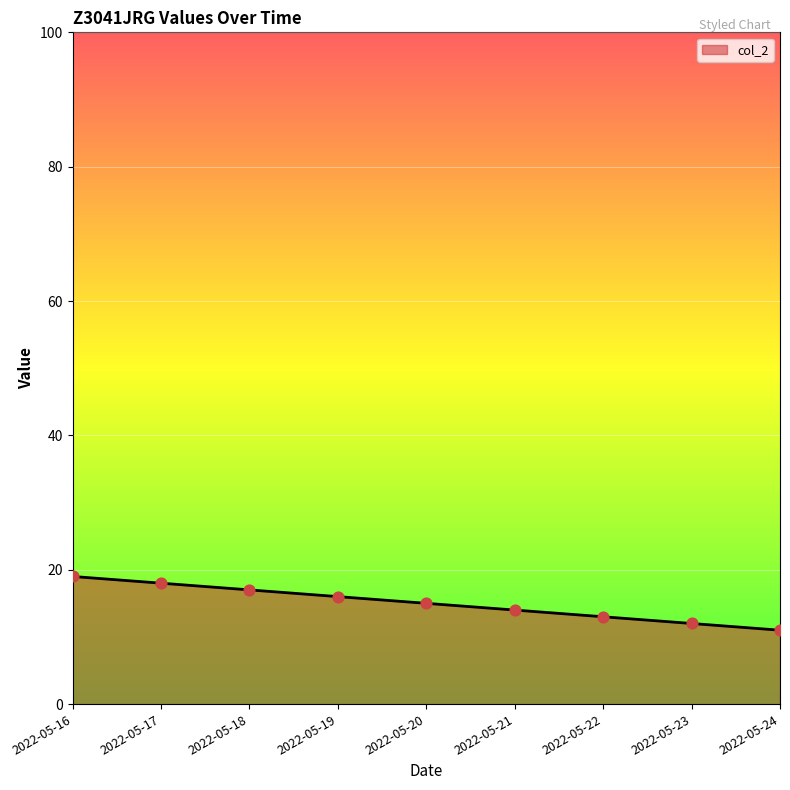

Which has a higher value, 2022-05-18 or 2022-05-19?

2022-05-18